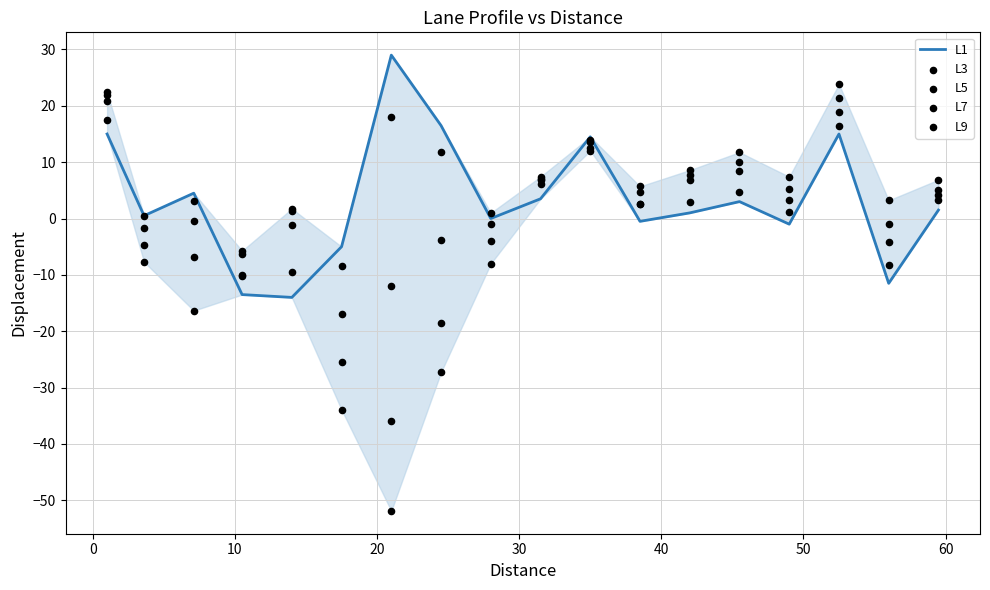

Is the value of L9 at 20 greater than the value of L1 at 16?

Yes